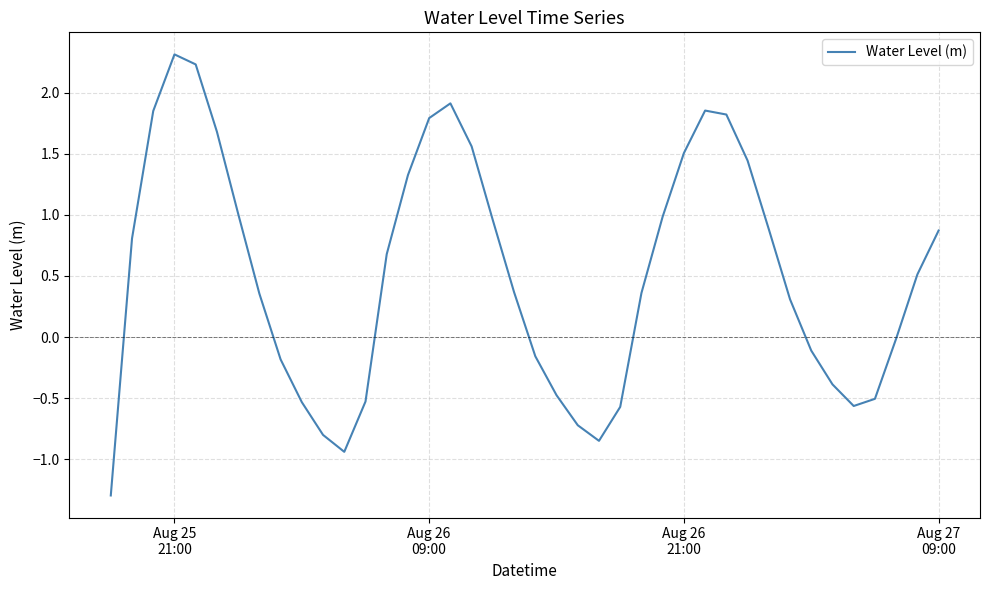

What is the smallest value displayed?

-1.3